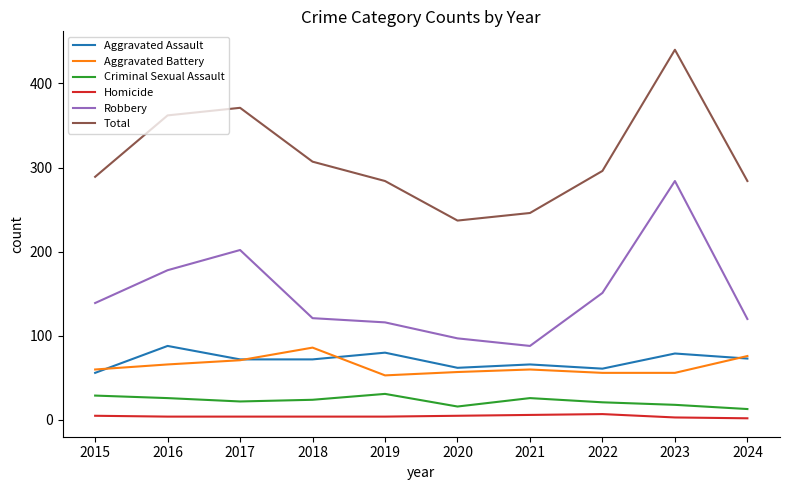

Is this an area chart (filled region under the line)?

No